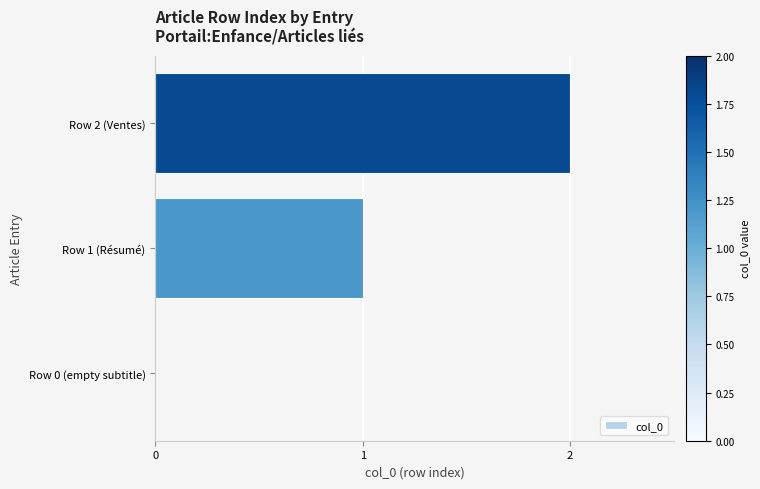

Are the bars horizontal?

Yes